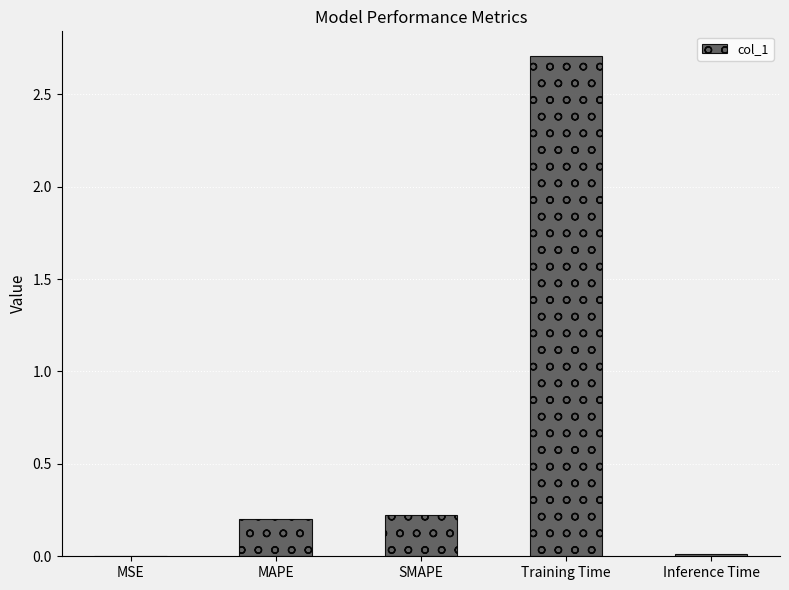

Are the bars horizontal?

No